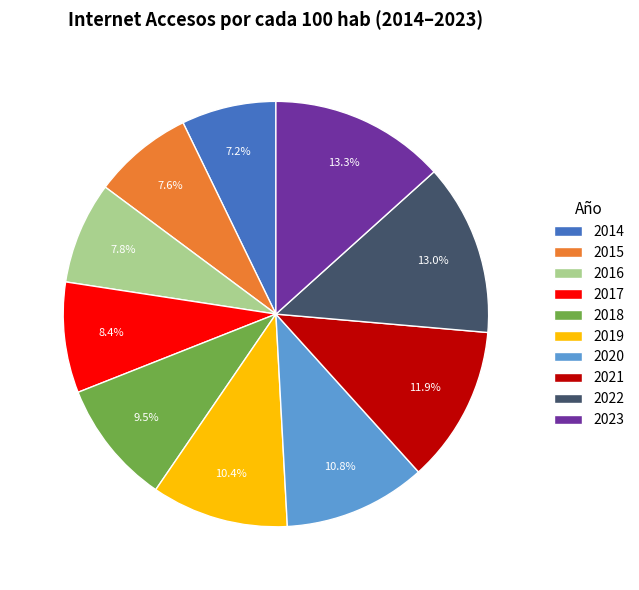

Between 2020 and 2014, which is larger?

2020